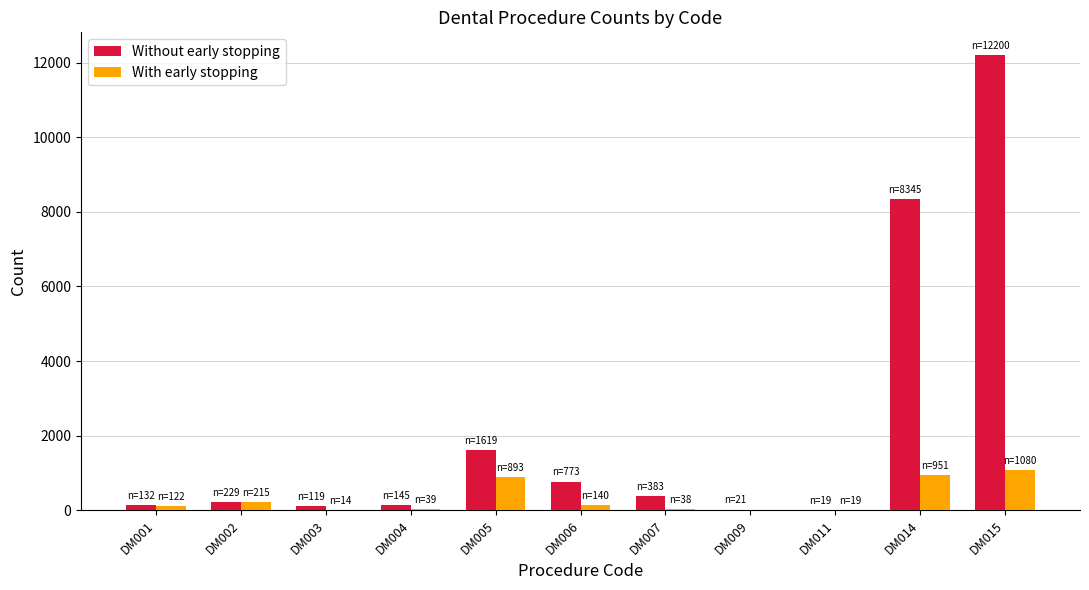

Is the value of With early stopping at DM005 greater than the value of Without early stopping at DM015?

No